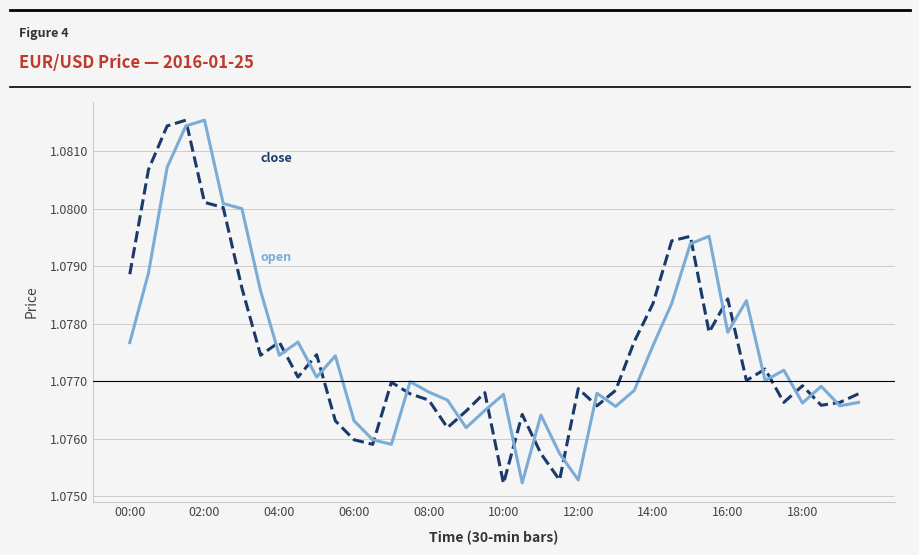

Does the chart display data point markers on the line(s)?

No